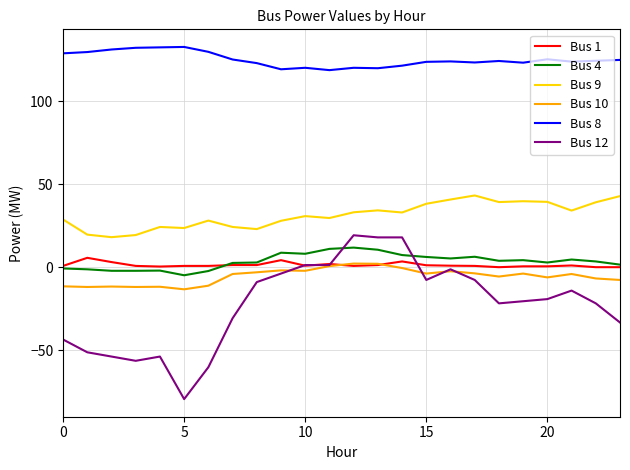

What is the minimum value shown in the chart?

-79.5